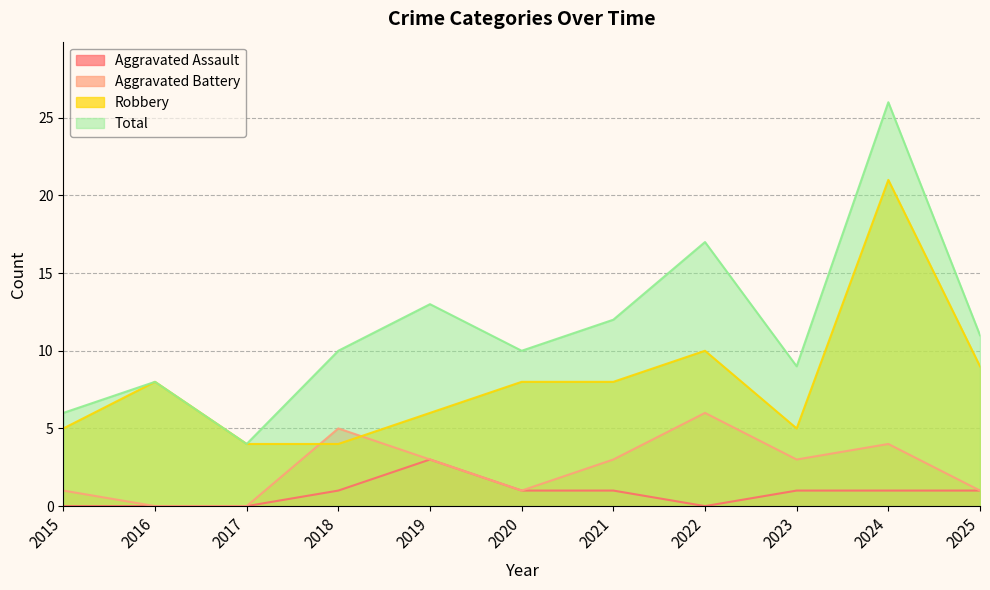

What is the sum of all Robbery values?

88